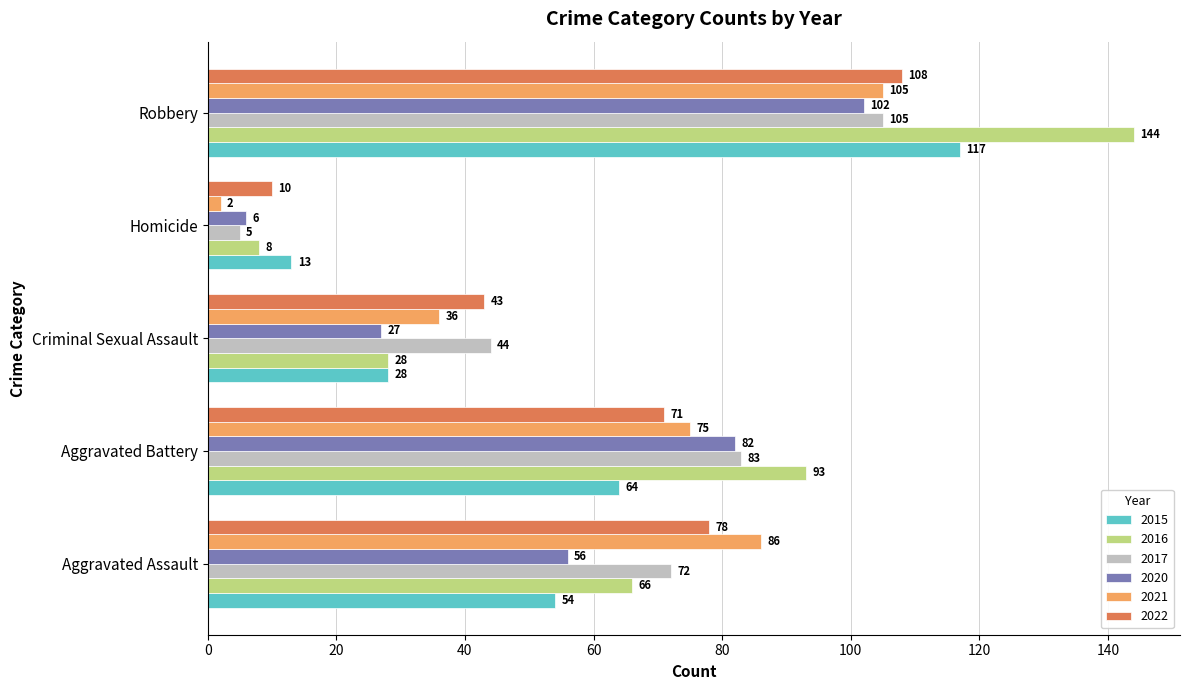

Count the 2020 values in the range 27 to 82.

3